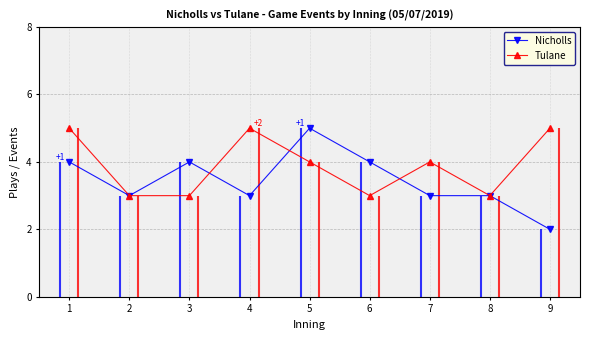

How many lines are shown in the chart?

2